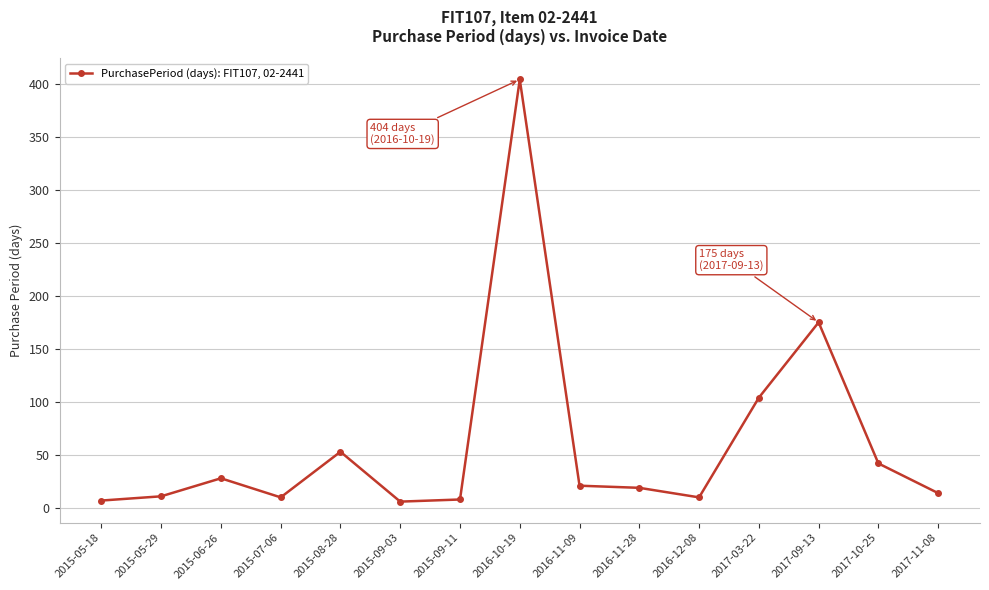

True or false: the data shows 18 at 2017-10-25.

False